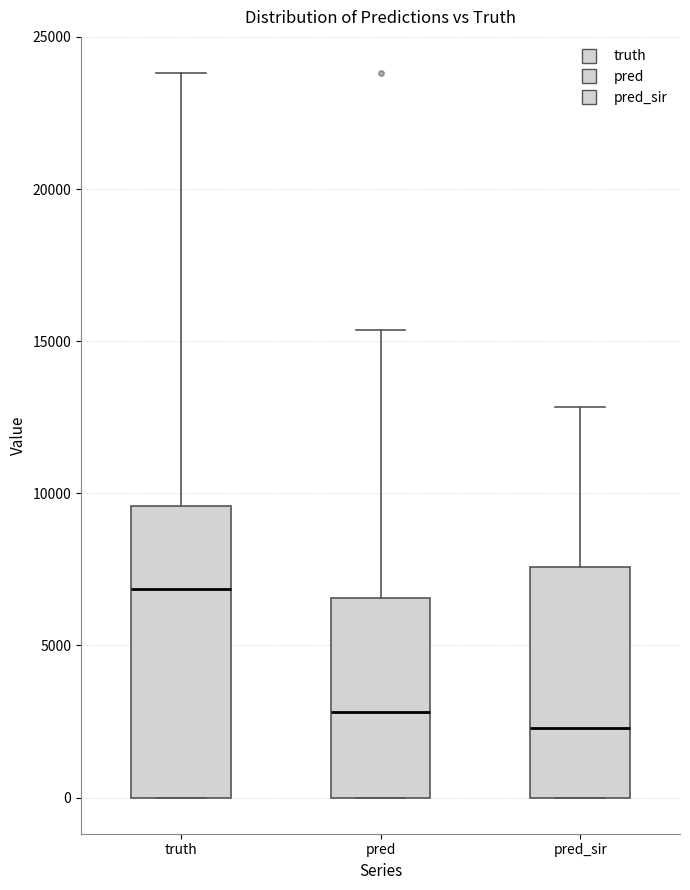

Reading left to right, read every box against the y-axis: the position of its median line, the range the box covers, and the ends of its whiskers. The values are not printed on the chart, so give them approximately, as read against the axis.

truth: median 7000, box 0 to 9500, whiskers 0 to 24000
pred: median 3000, box 0 to 6500, whiskers 0 to 15500
pred_sir: median 2500, box 0 to 7500, whiskers 0 to 13000